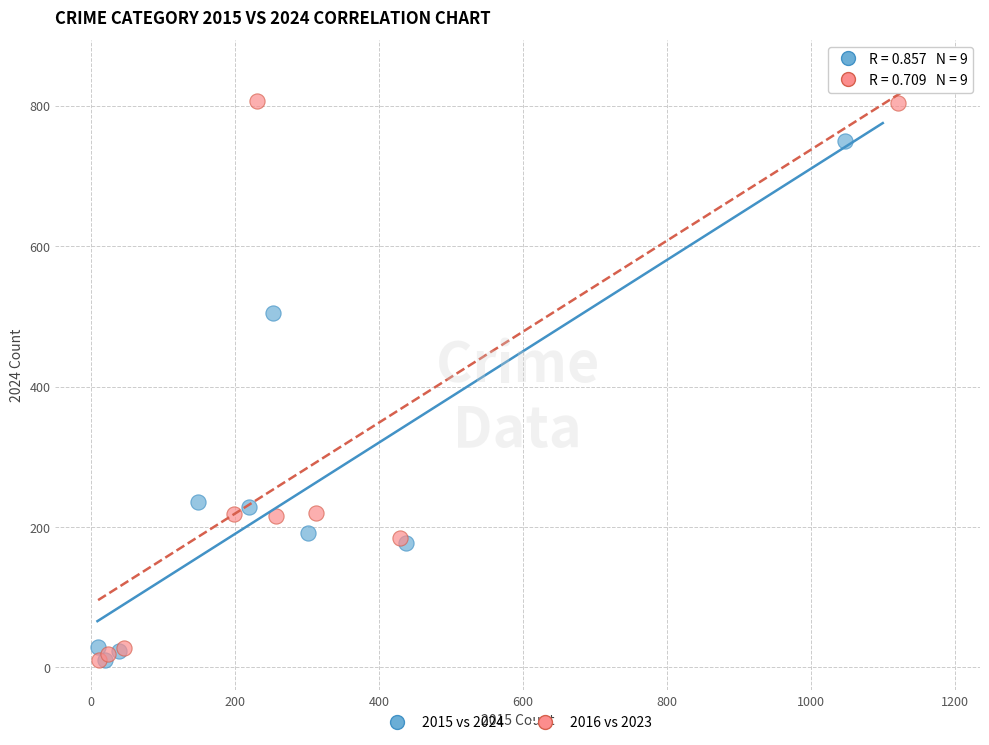

Which series has the largest Y range (max minus min)?

2016 vs 2023